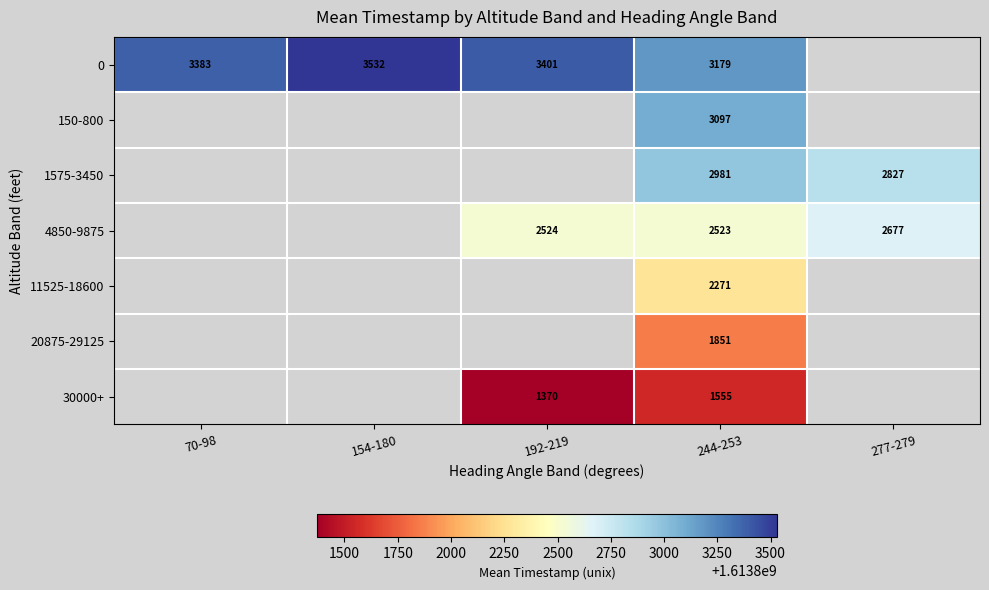

Between 277-279 and 244-253, which is larger?

244-253